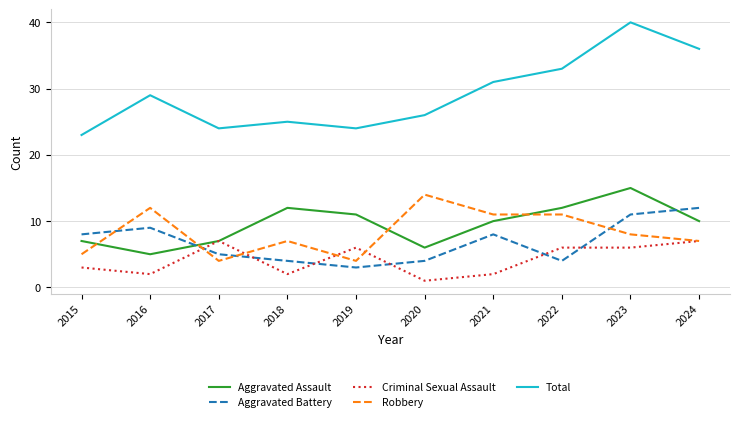

The value of Aggravated Assault at 2024 is 10. True or false?

True